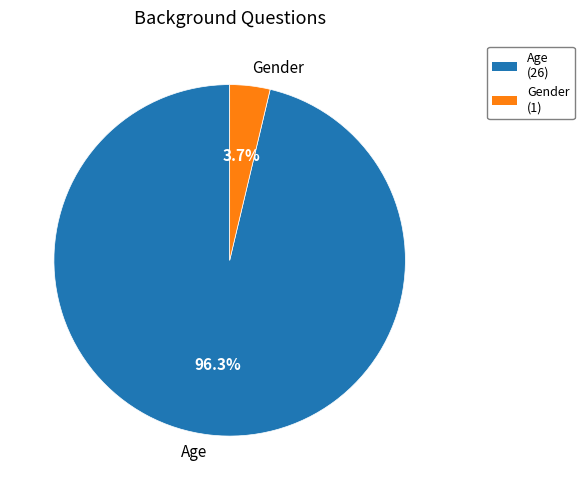

Which slice represents more than half of the pie?

Age